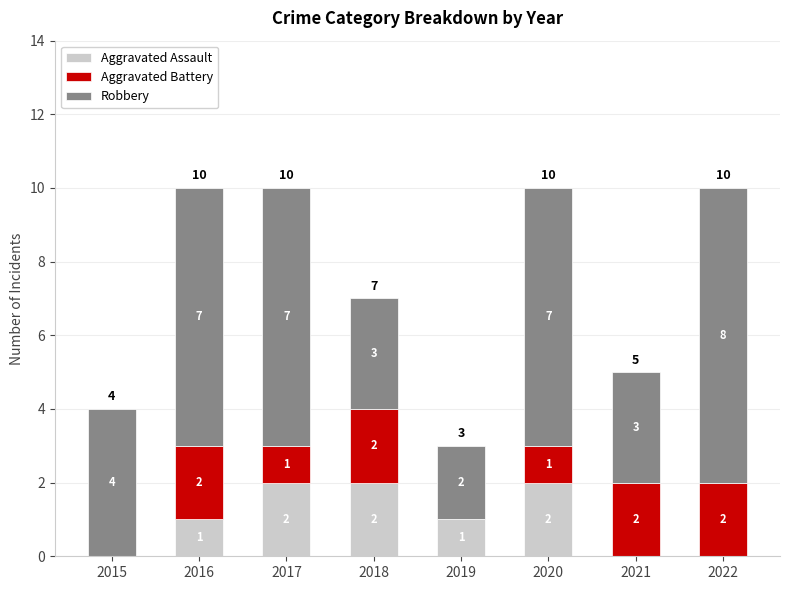

How many Aggravated Assault values are between 0 and 2?

8